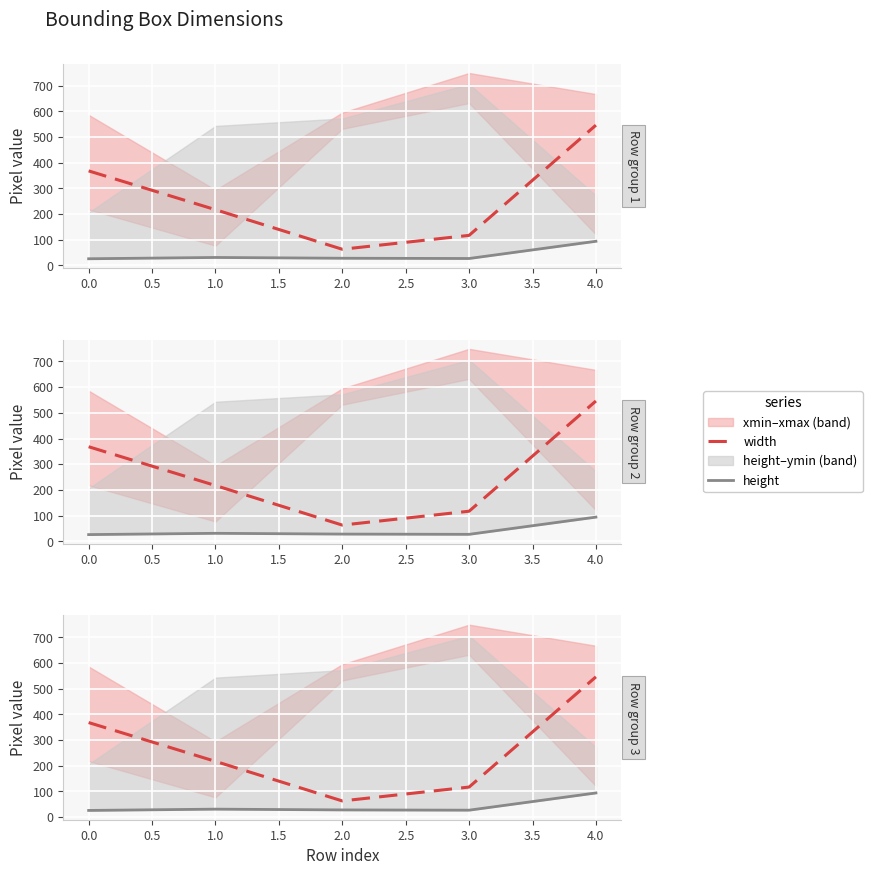

Is it true that width equals 50 at 3.0?

False